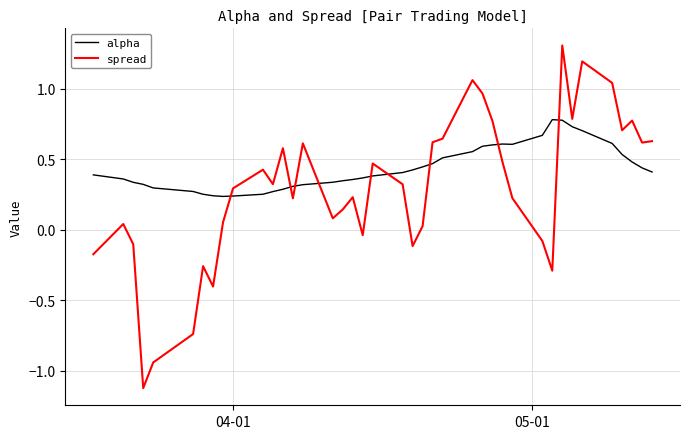

What is the greatest value displayed?

1.3